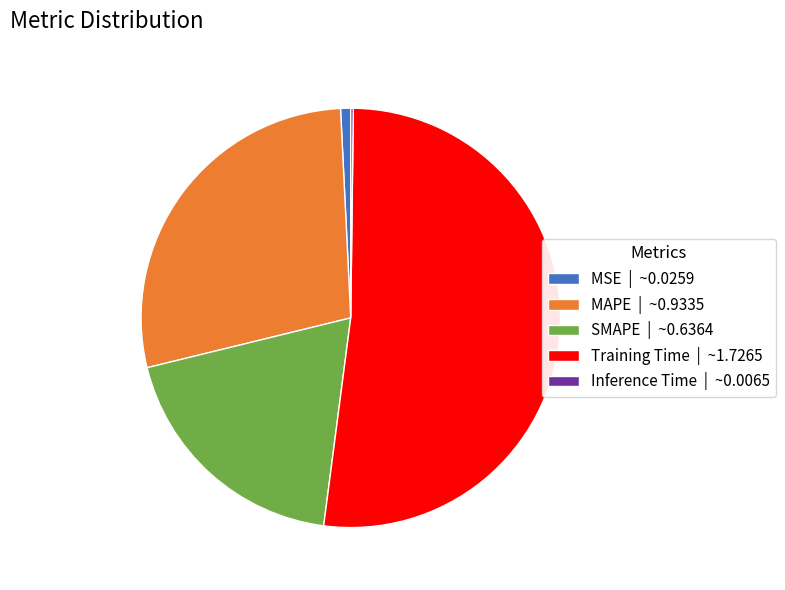

The MSE slice represents 11% of the pie. True or false?

False